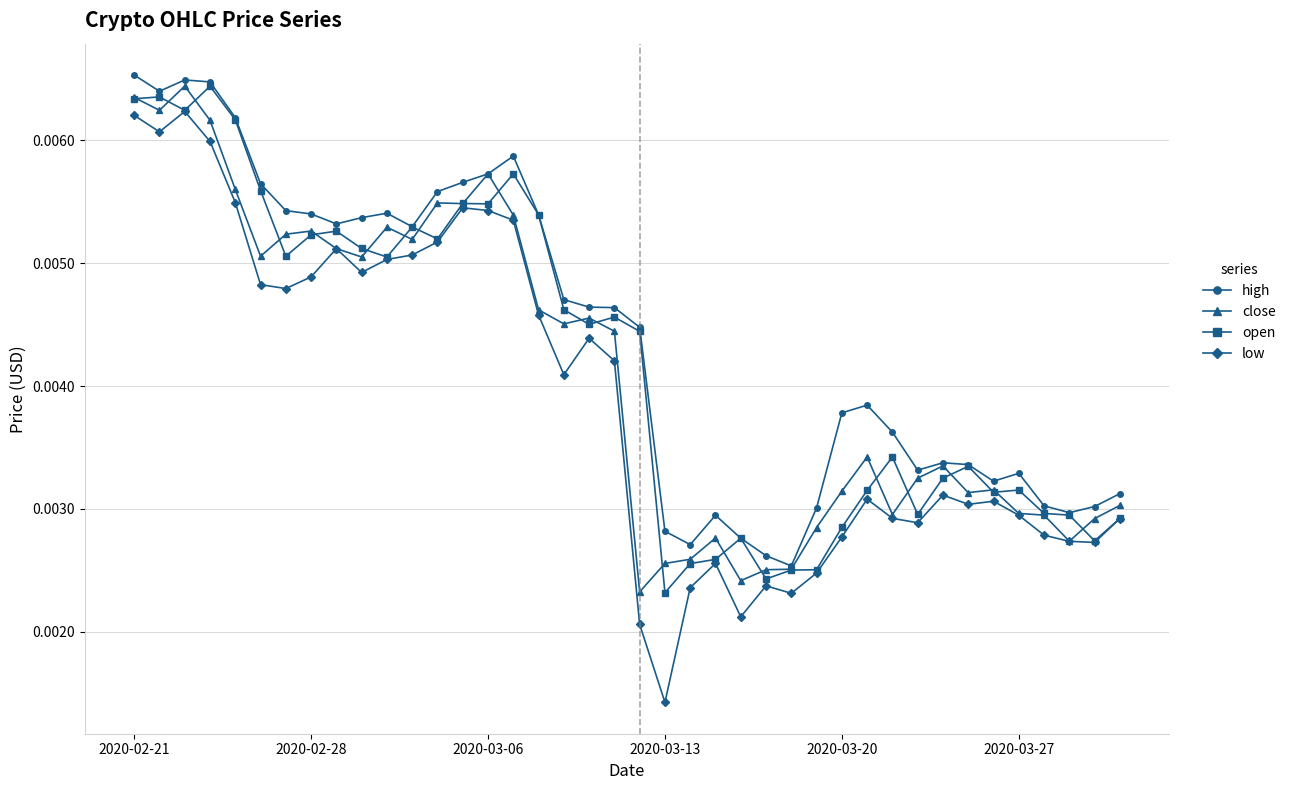

What are all the series names shown in the legend?

high, close, open, low